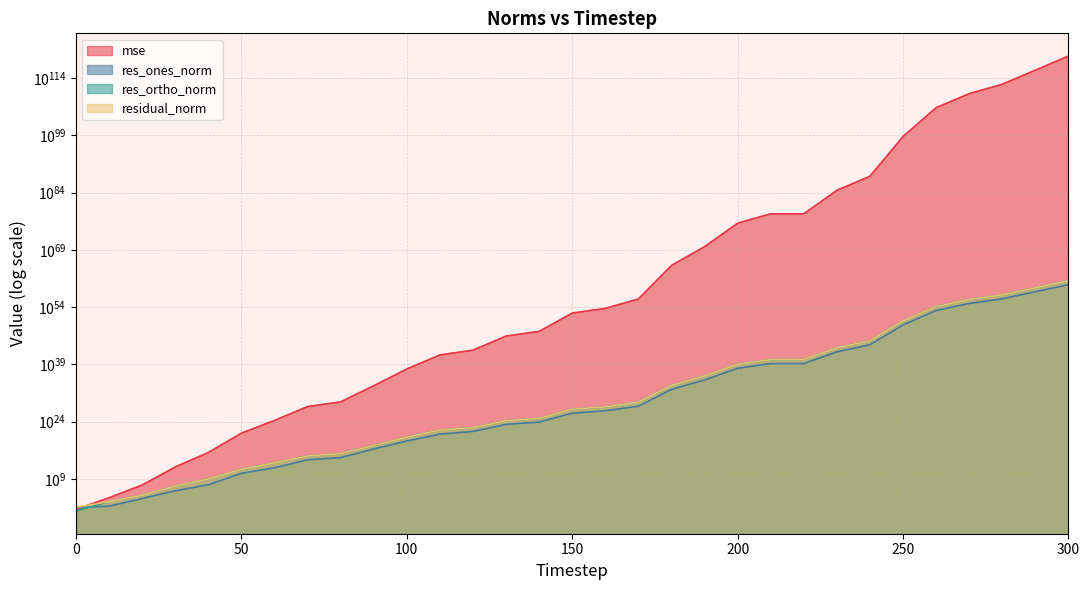

Which category has the highest value across all series?

300